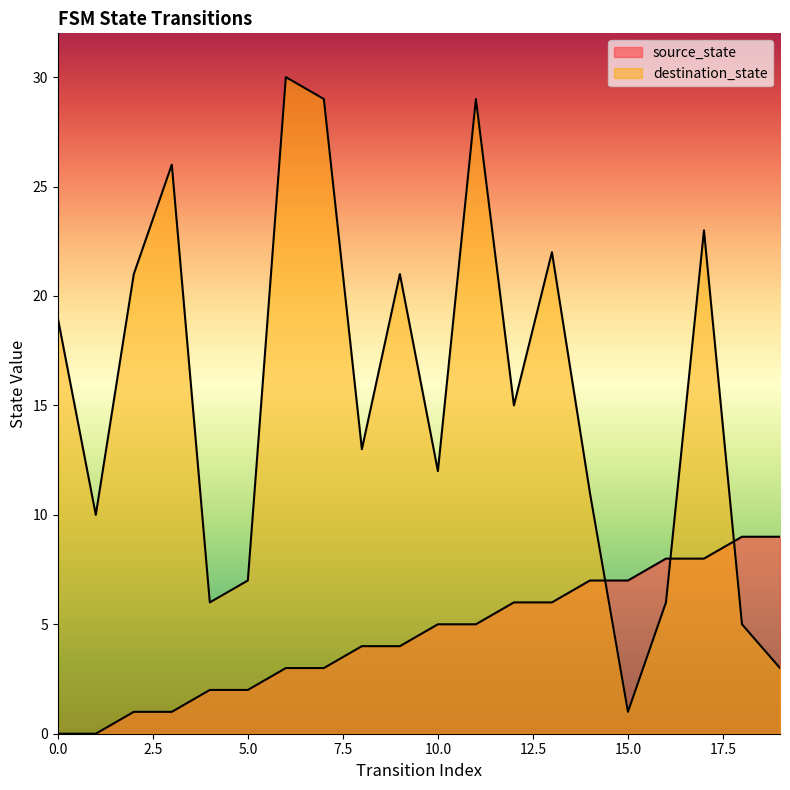

What is the spread (max minus min) of values at 15?

6